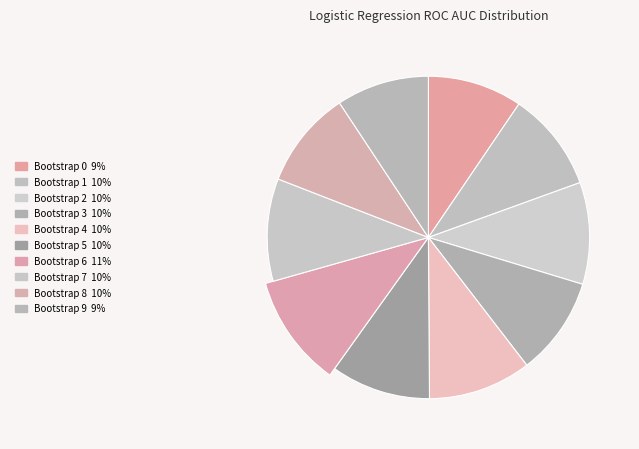

Count the number of slices in the pie.

10